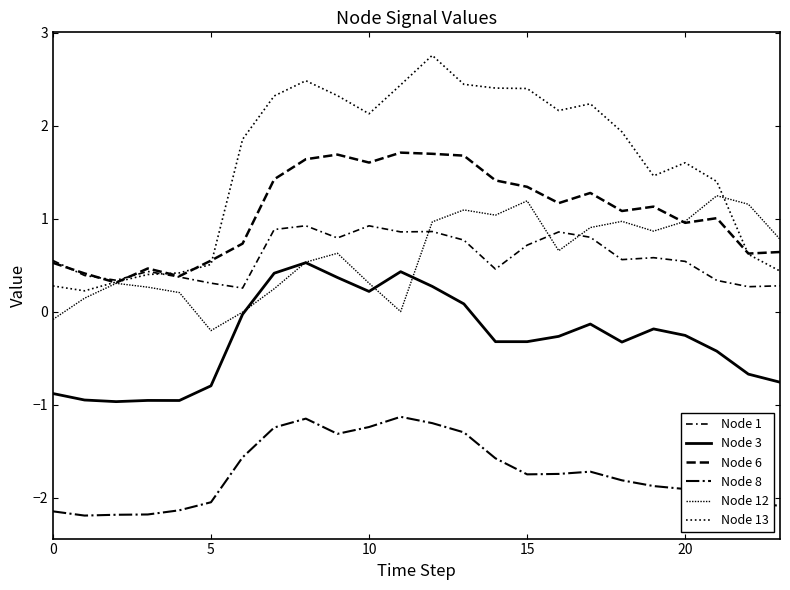

Does the chart have visible grid lines?

No